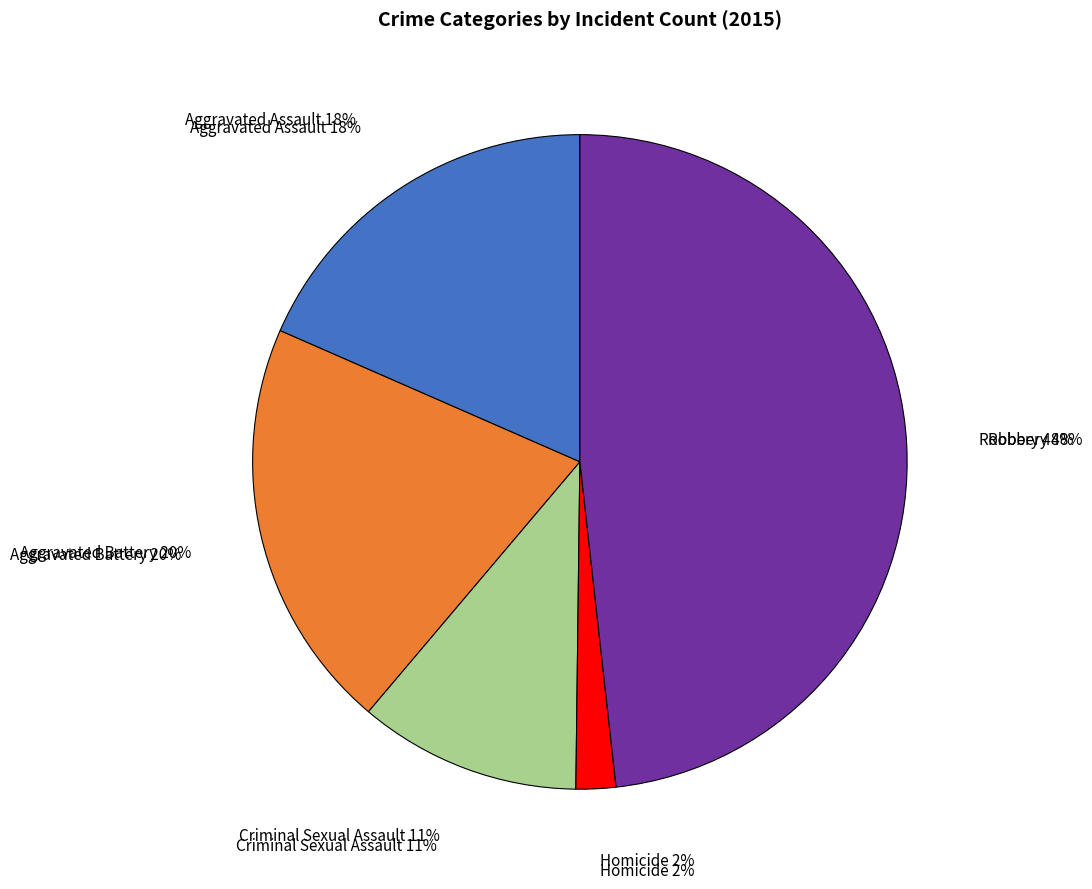

Approximately how many times larger is the value at Aggravated Battery compared to Aggravated Assault?

1.1